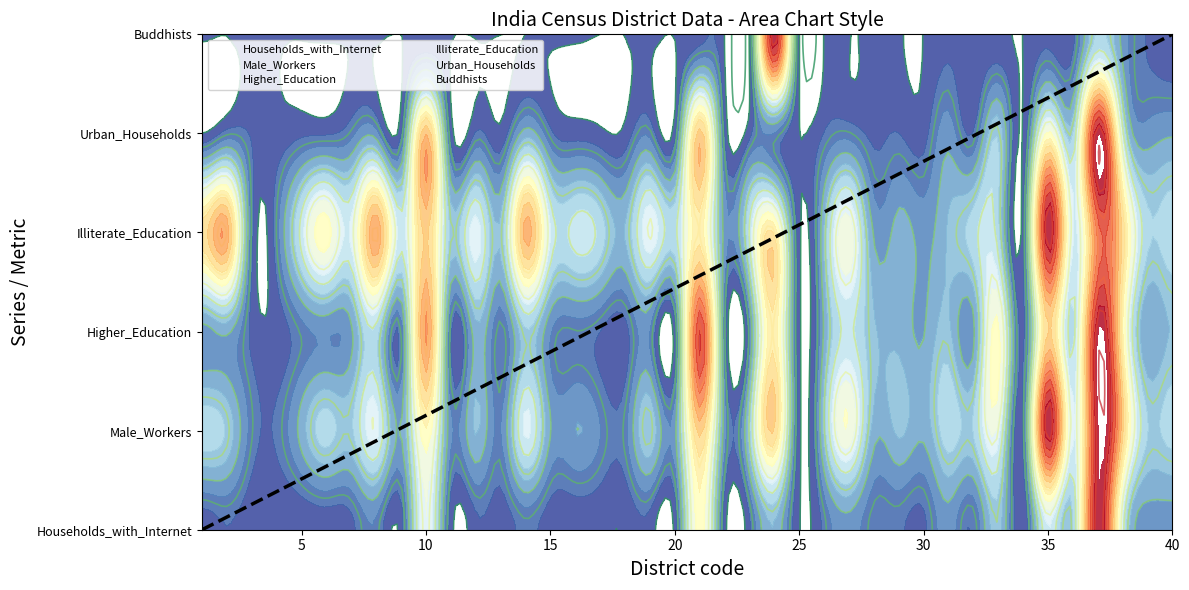

List the labels in order of Households_with_Internet value, largest first.

37, 21, 10, 35, 38, 36, 33, 24, 27, 39, 31, 40, 8, 14, 26, 28, 29, 32, 2, 23, 30, 12, 7, 19, 22, 9, 13, 11, 15, 1, 6, 20, 16, 3, 17, 34, 5, 18, 4, 25